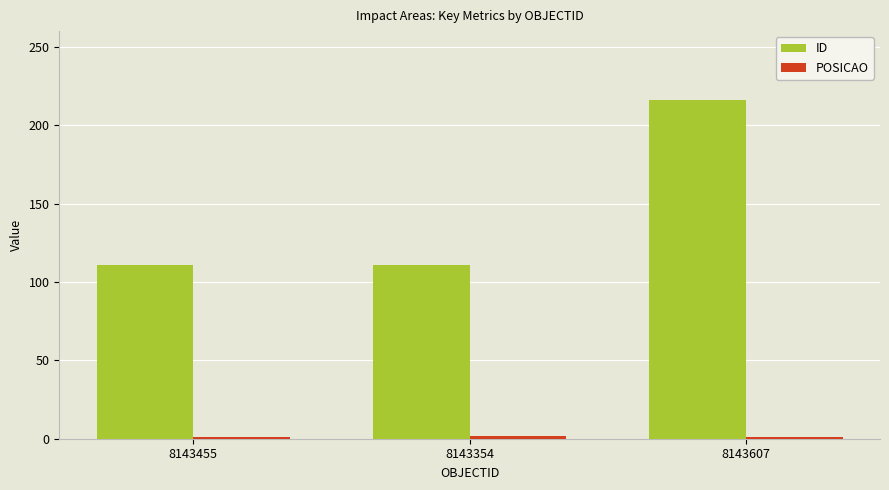

Does the chart contain stacked bars?

No